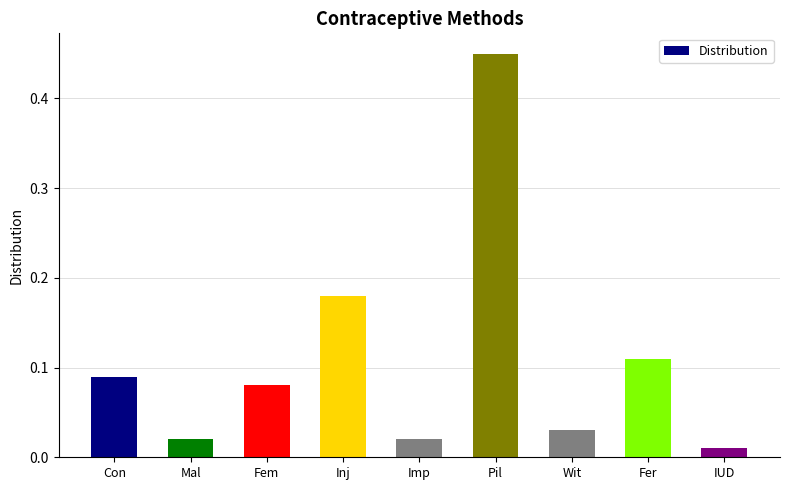

Where is the data nearest to the value 0?

IUD